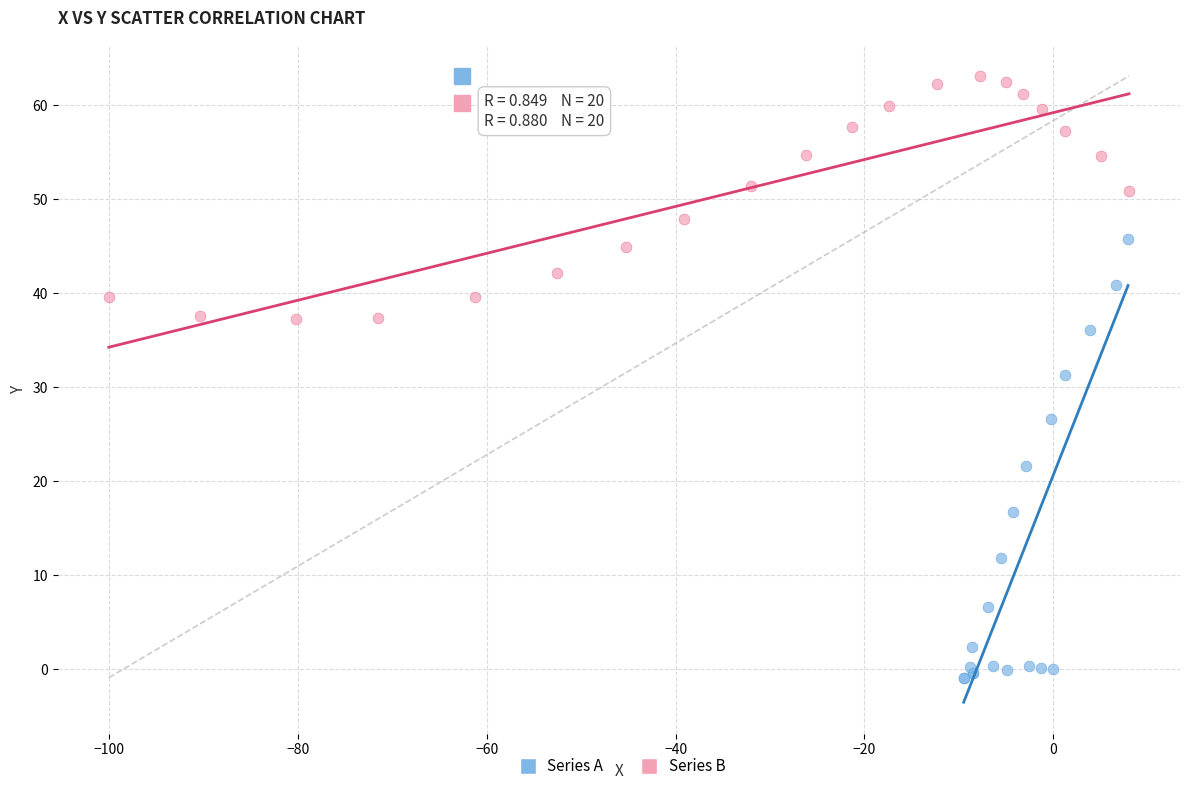

Which series contains the lowest Y value?

Series A